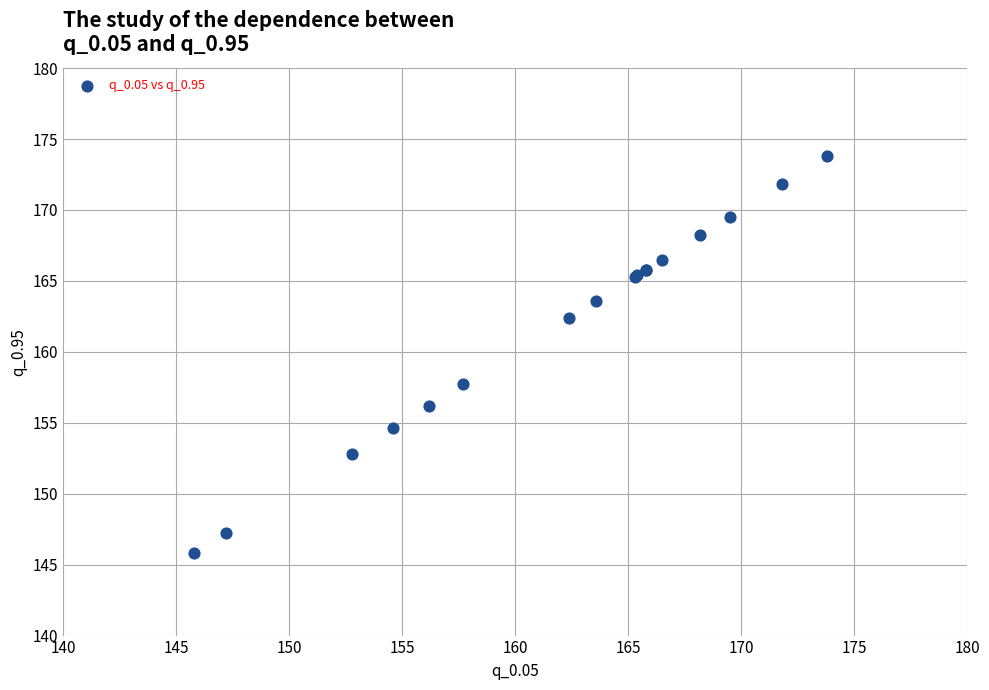

What Y value in the scatter plot is closest to 159?

157.7